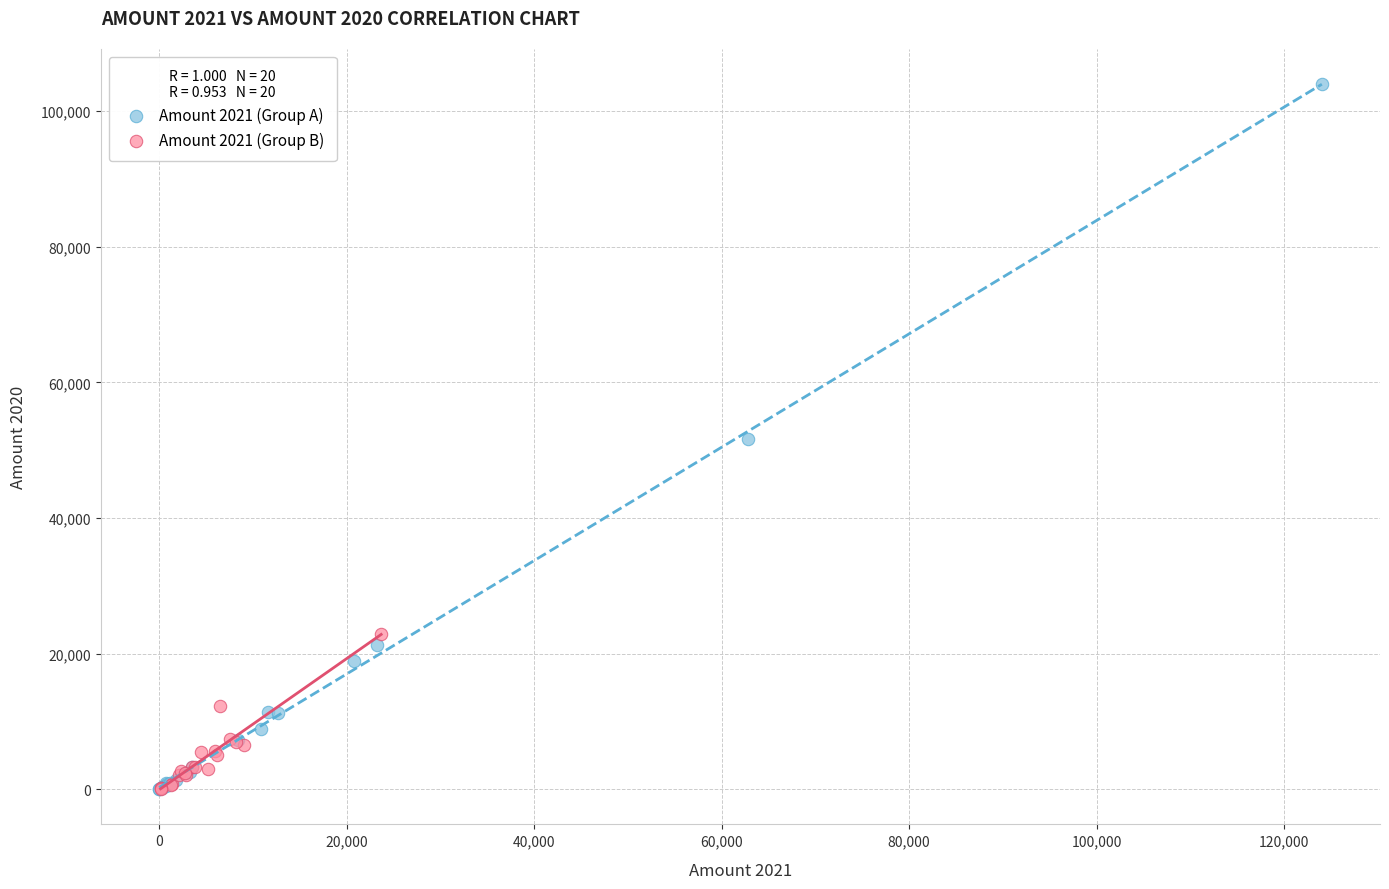

Which series has the largest Y range (max minus min)?

Amount 2021 (Group A)